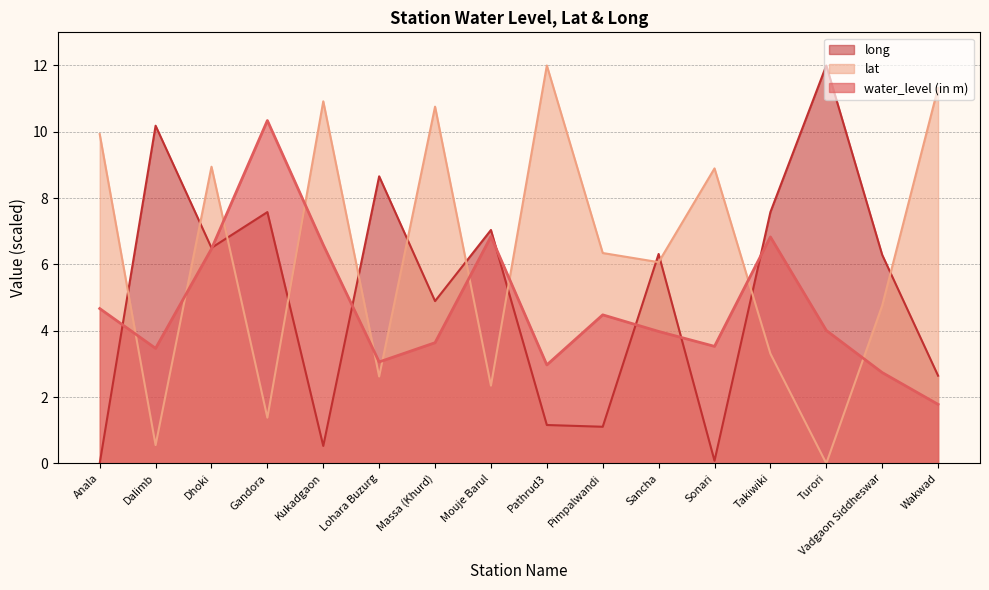

How many lines are shown in the chart?

3